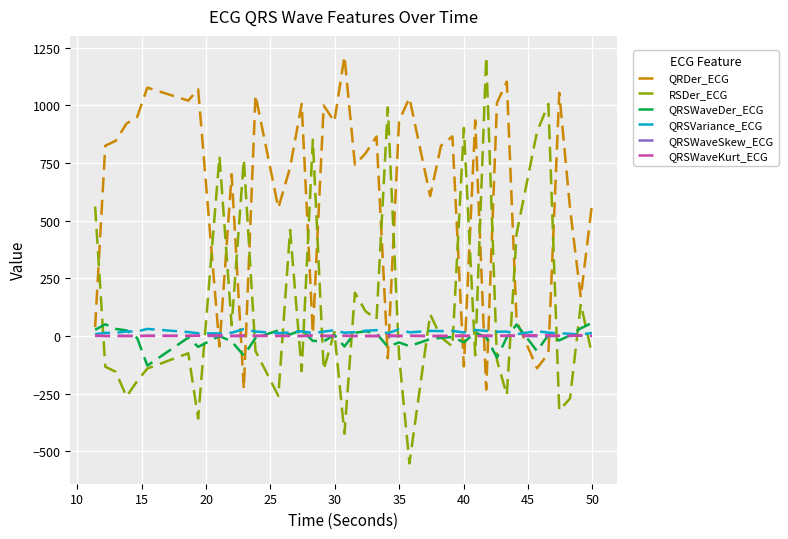

Which series has the largest total across all categories?

QRDer_ECG